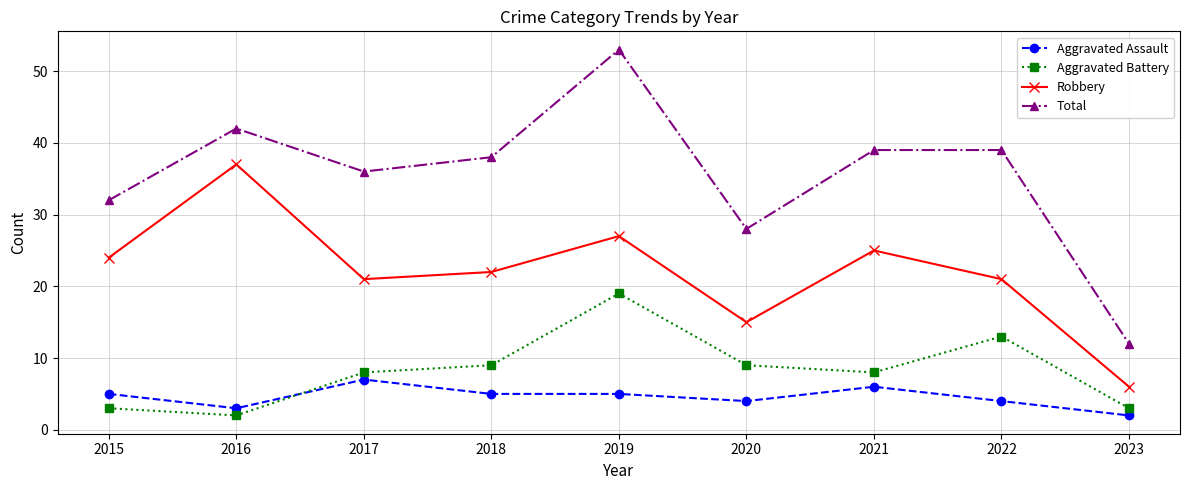

What is the total value across all series at 2019?

104